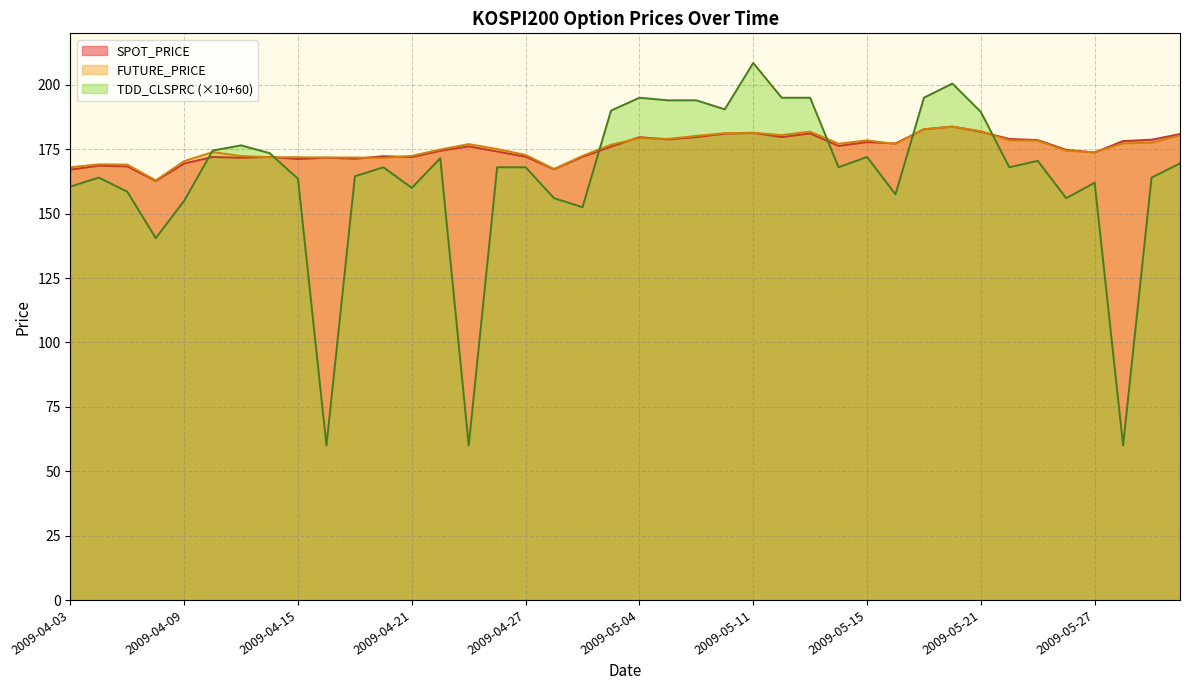

What value does the FUTURE_PRICE series have at 2009-05-13?

181.8